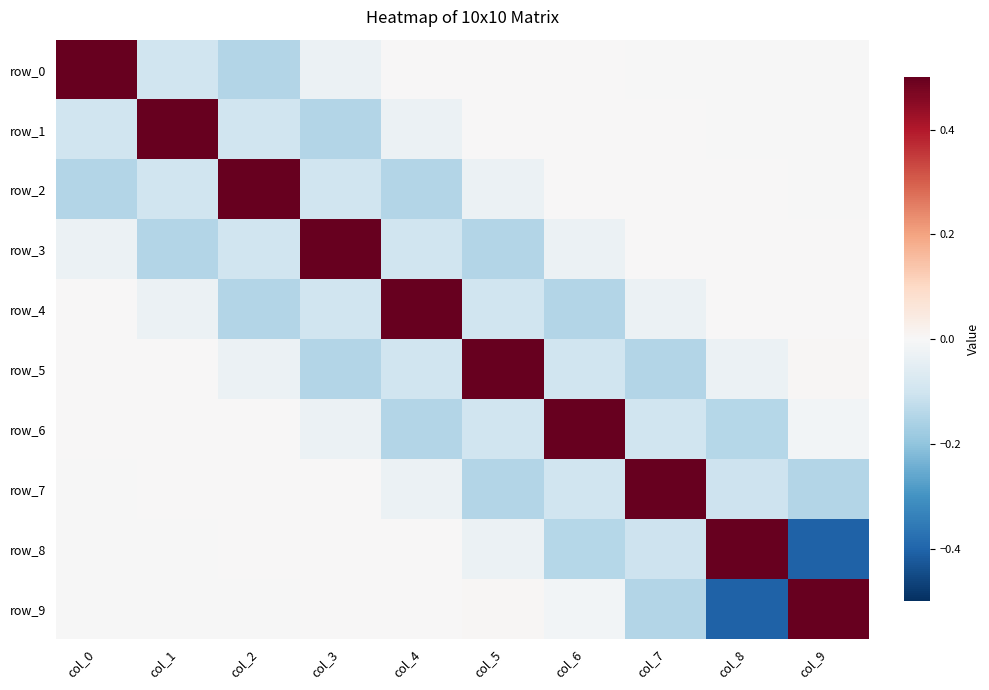

Which series has the largest total across all categories?

row_0